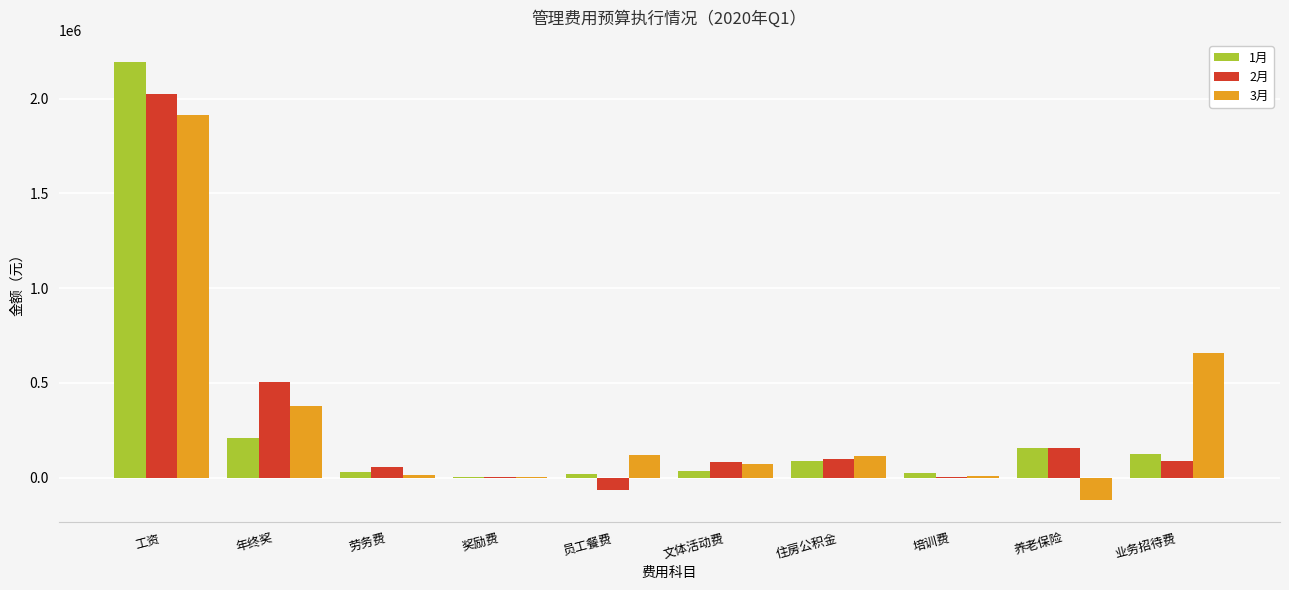

Is it true that 3月 equals 119907.3 at 员工餐费?

True